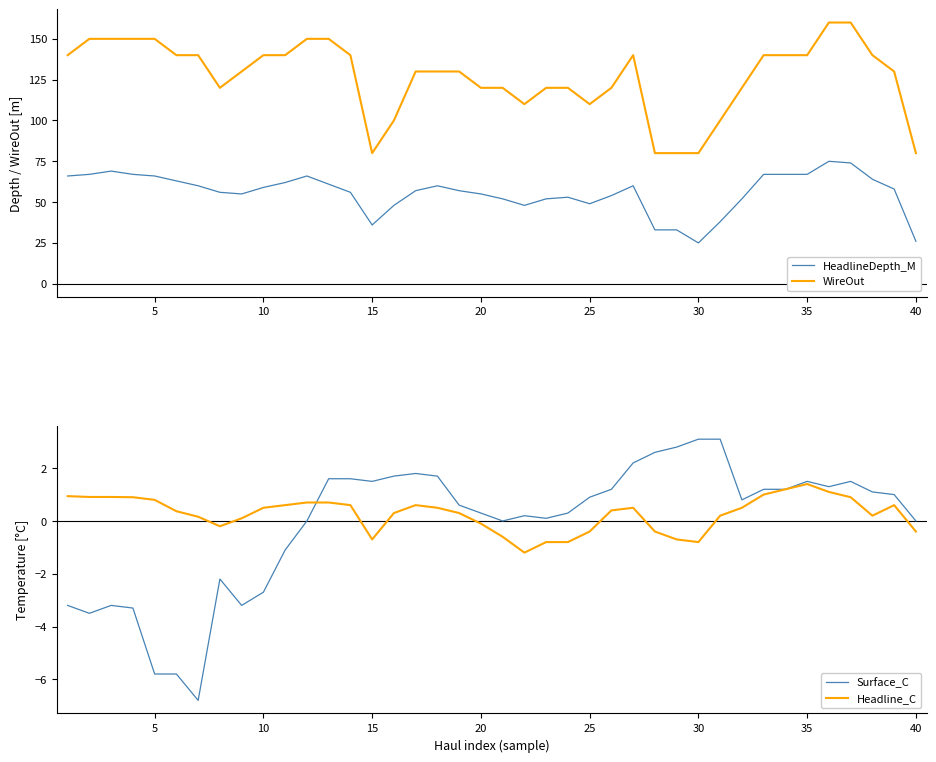

True or false: WireOut and Surface_C intersect in this chart.

False